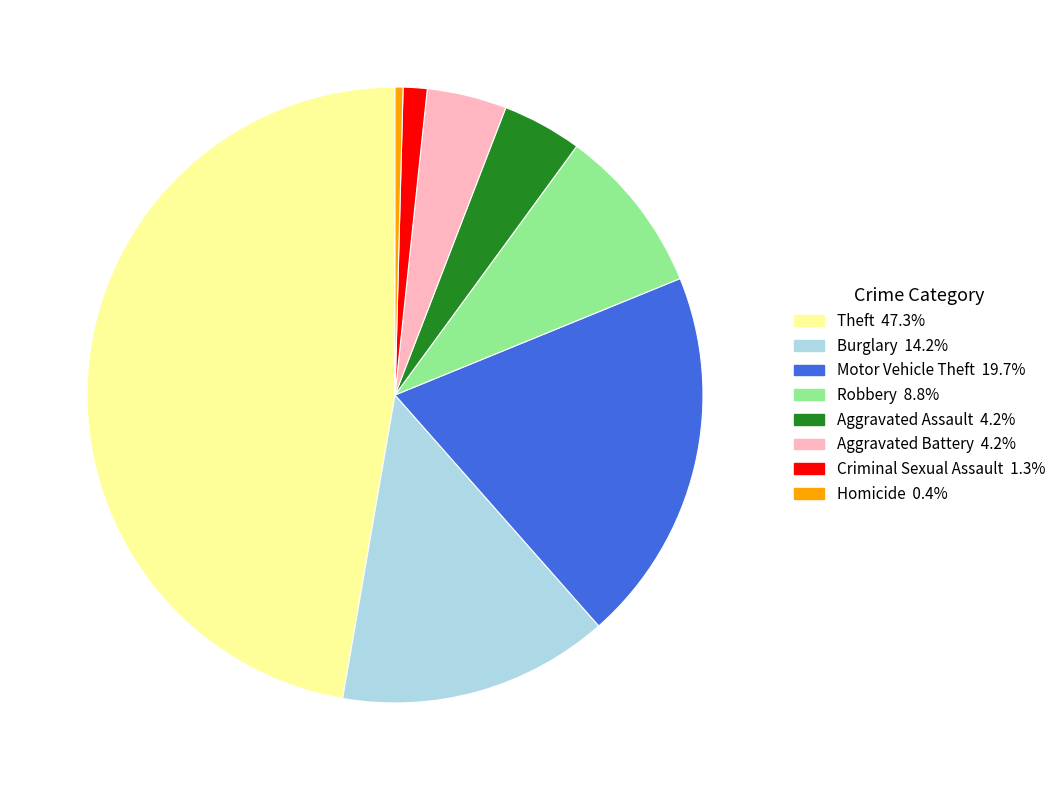

How many segments does this pie chart have?

8